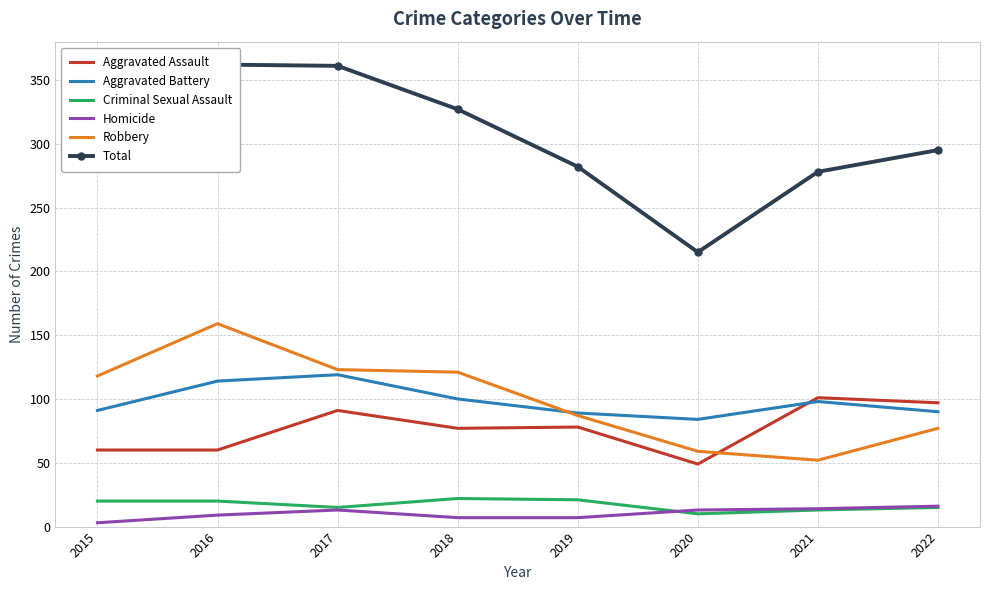

Count the number of data series in this chart.

6